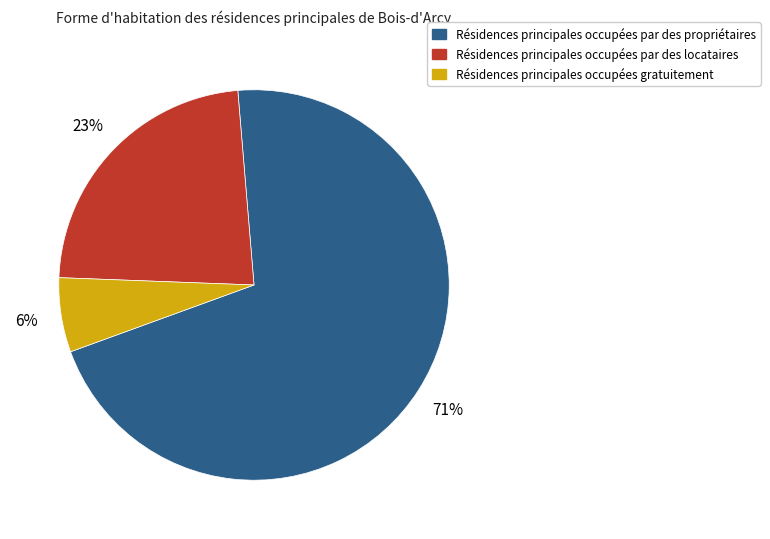

Does any single category account for the majority?

Yes